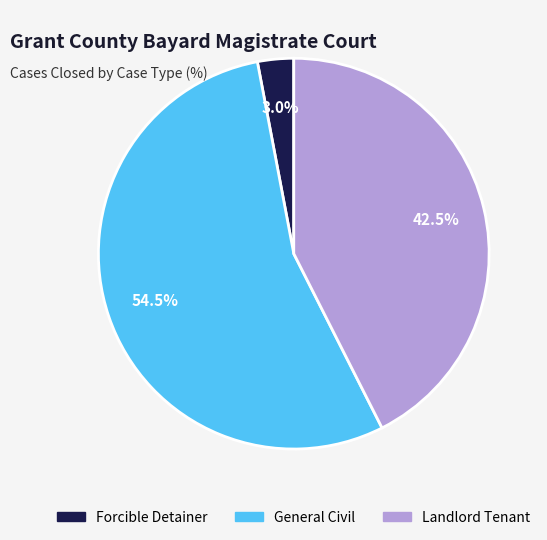

Between General Civil and Forcible Detainer, which is larger?

General Civil